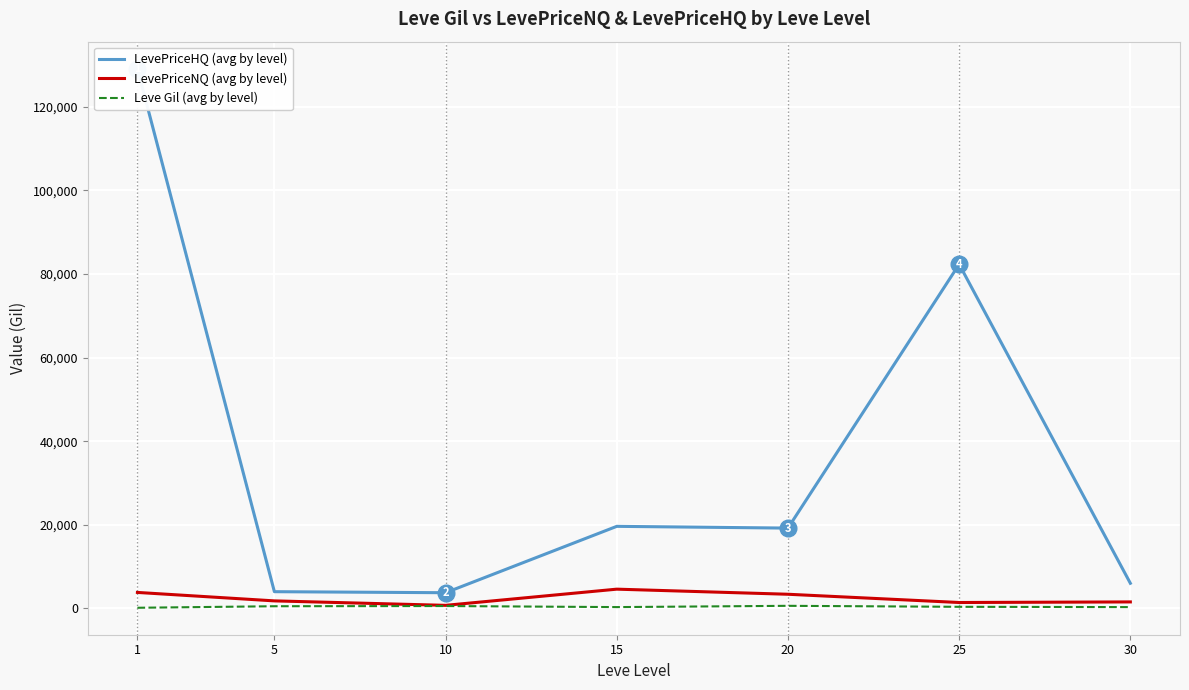

What is the minimum value shown in the chart?

163.5